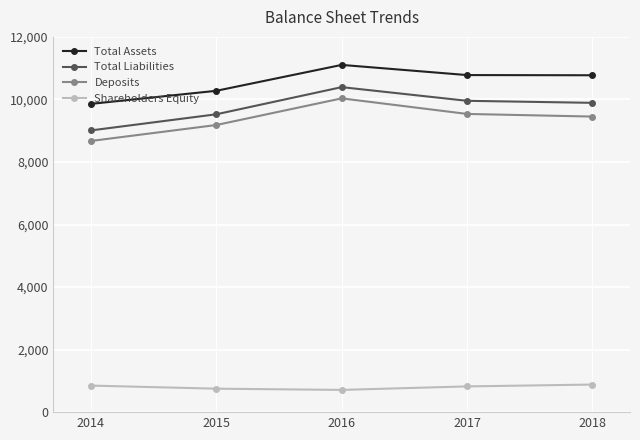

Count the number of data series in this chart.

4